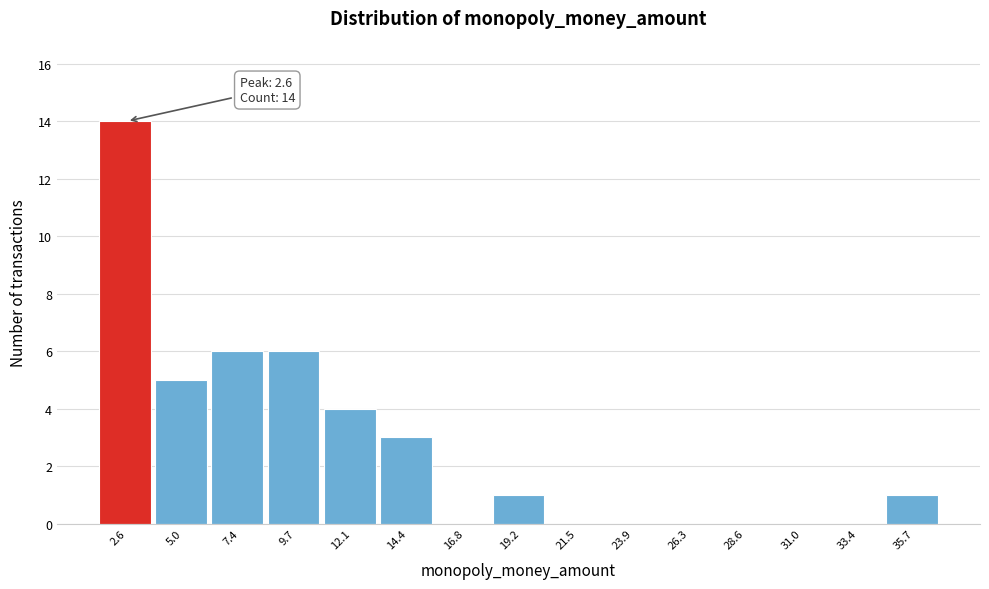

Over which range of the x-axis is the bar tallest?

1.5 to 4.0